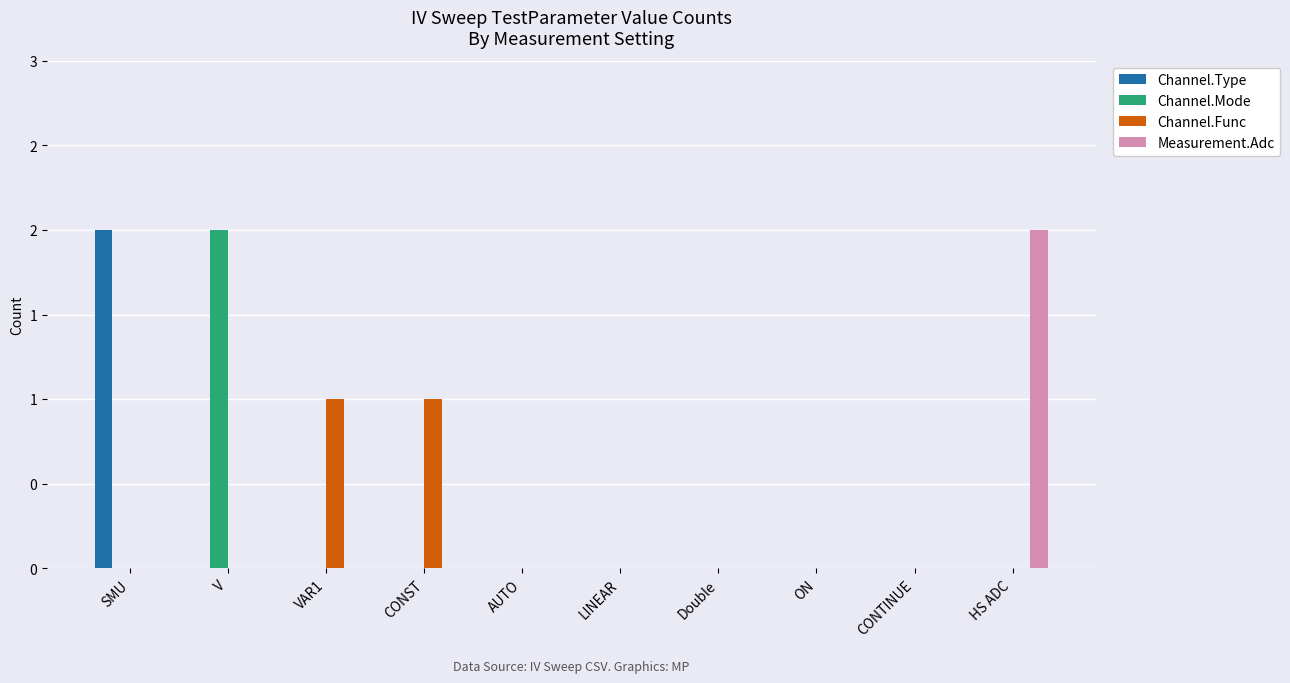

What position from the left is HS ADC?

10